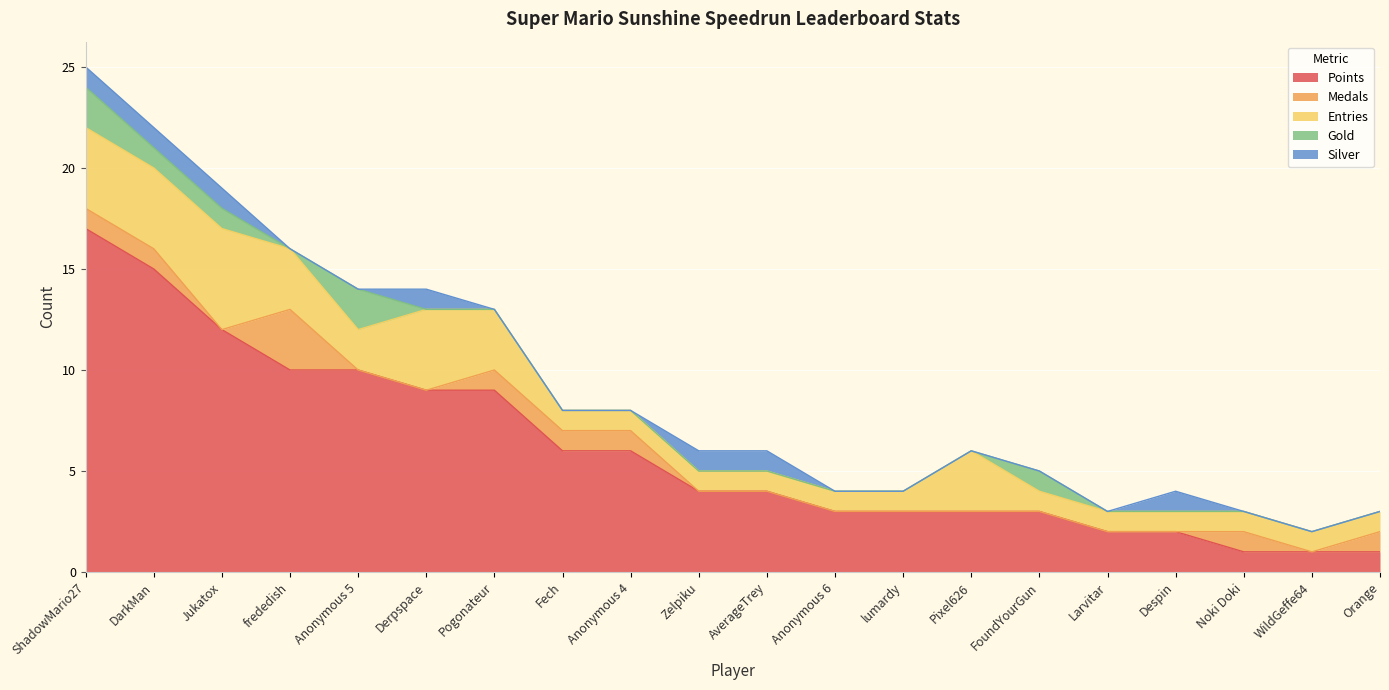

How many Gold values are between 0 and 1?

18